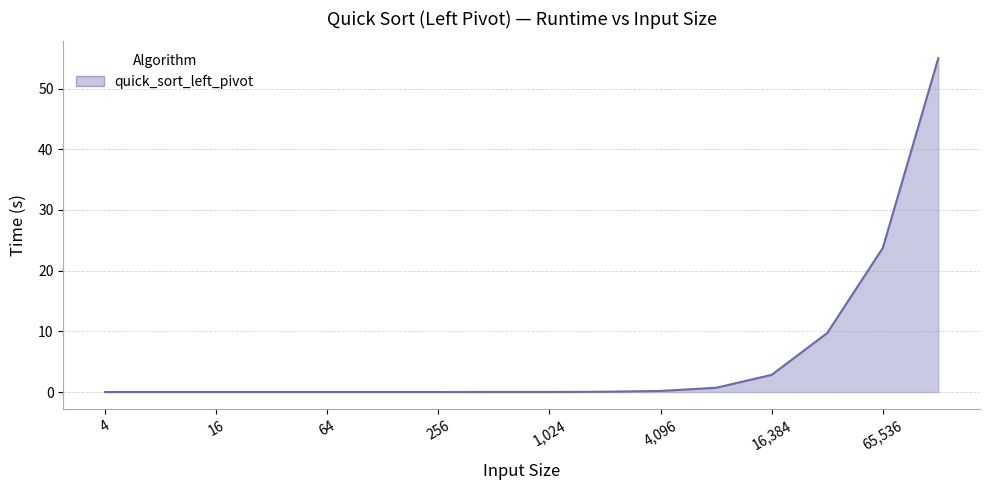

What is the maximum value shown in the chart?

55.0